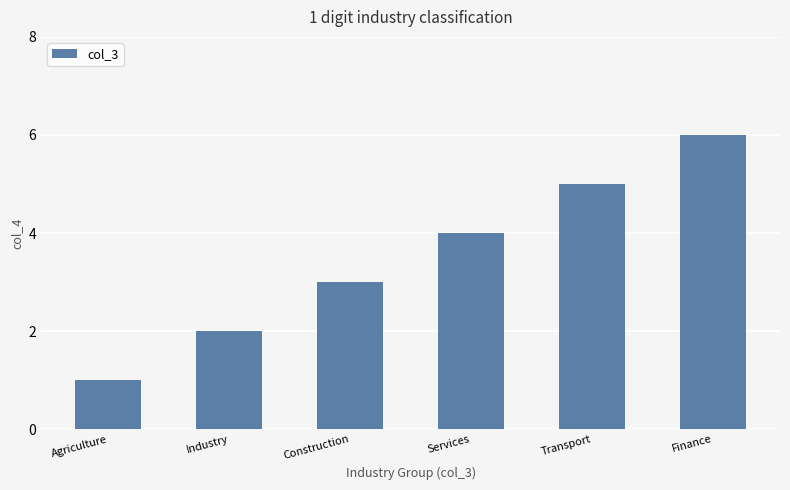

How many values are between 2 and 5?

4